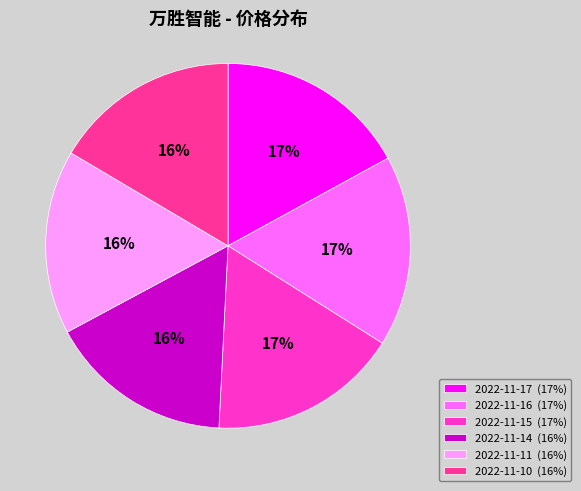

To the nearest percent, what is the difference between the largest and smallest slice percentages?

1%